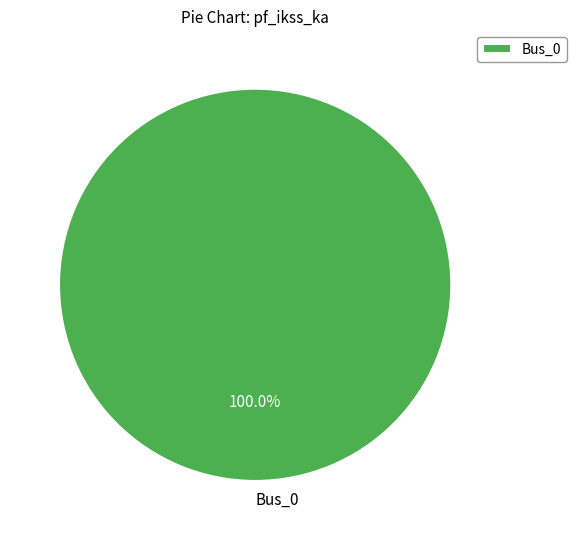

How many segments does this pie chart have?

1